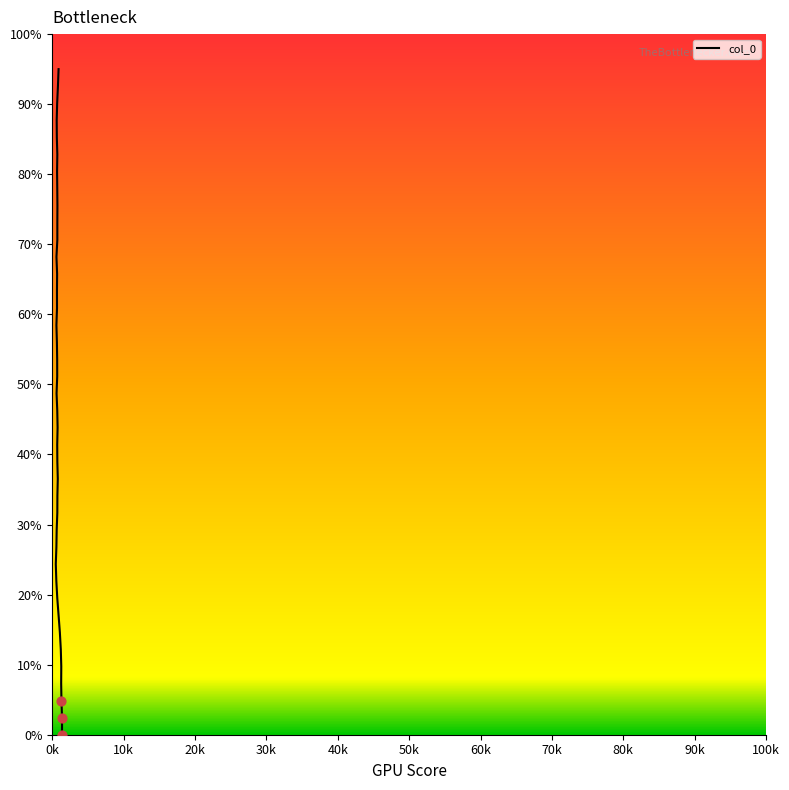

What is the ratio of the value at 693 to the value at 609?

1.1